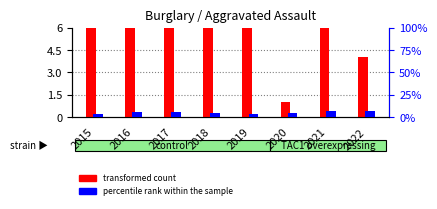

At which label does transformed count first exceed 7?

2015